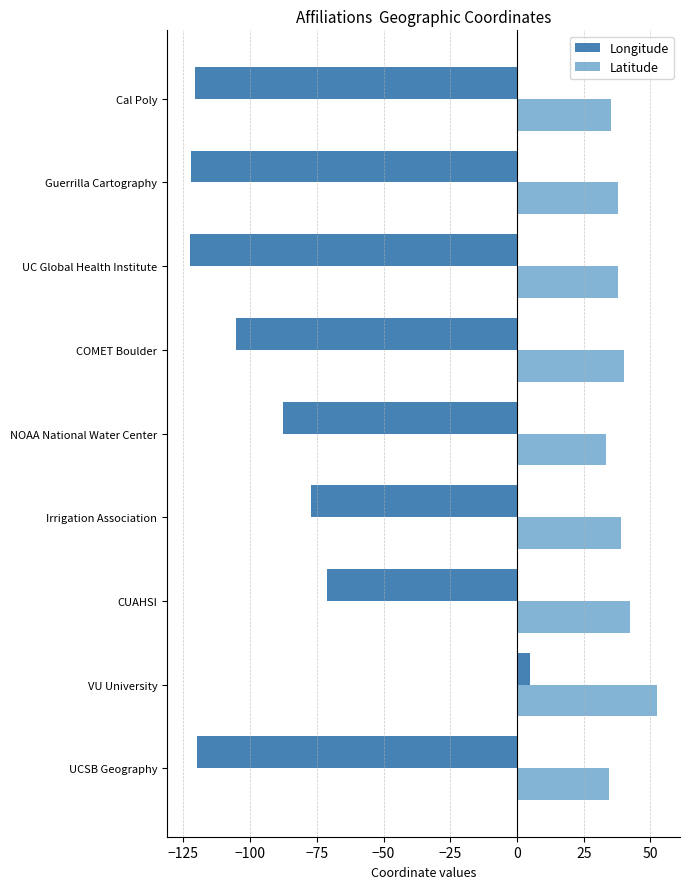

How many values in the Longitude series exceed -105?

4